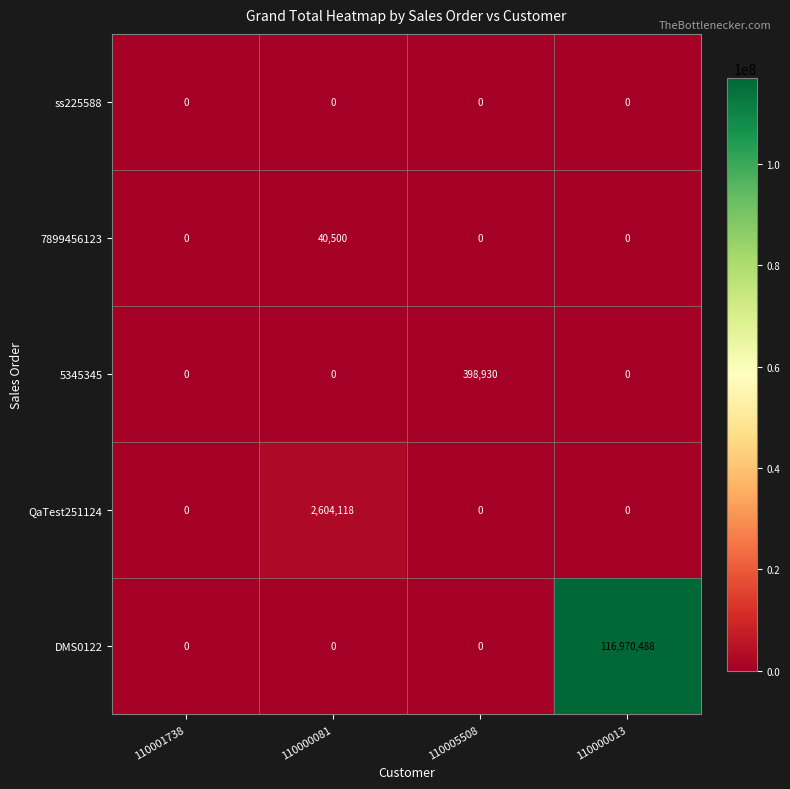

Reading left to right, transcribe all the data shown in this chart.

ss225588: 110001738=0	110000081=0	110005508=0	110000013=0
7899456123: 110001738=0	110000081=40500	110005508=0	110000013=0
5345345: 110001738=0	110000081=0	110005508=398930	110000013=0
QaTest251124: 110001738=0	110000081=2604118	110005508=0	110000013=0
DMS0122: 110001738=0	110000081=0	110005508=0	110000013=116970488